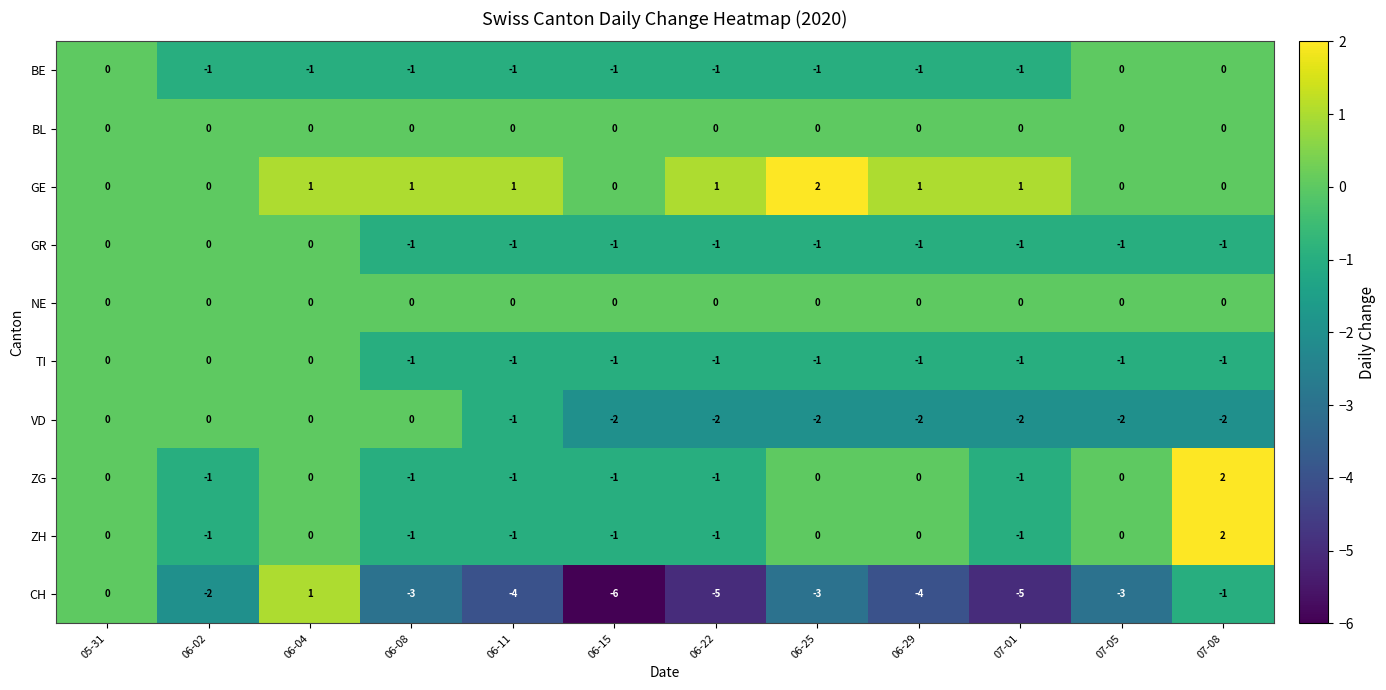

The GE series shows 1 at 06-02. True or false?

False